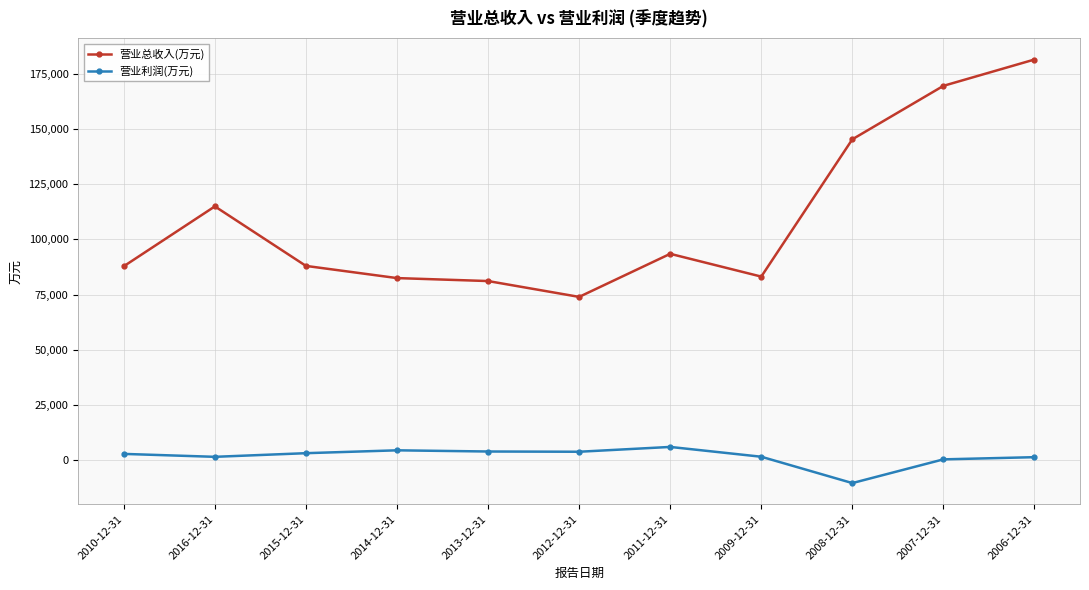

Which series has the widest spread of values?

营业总收入(万元)